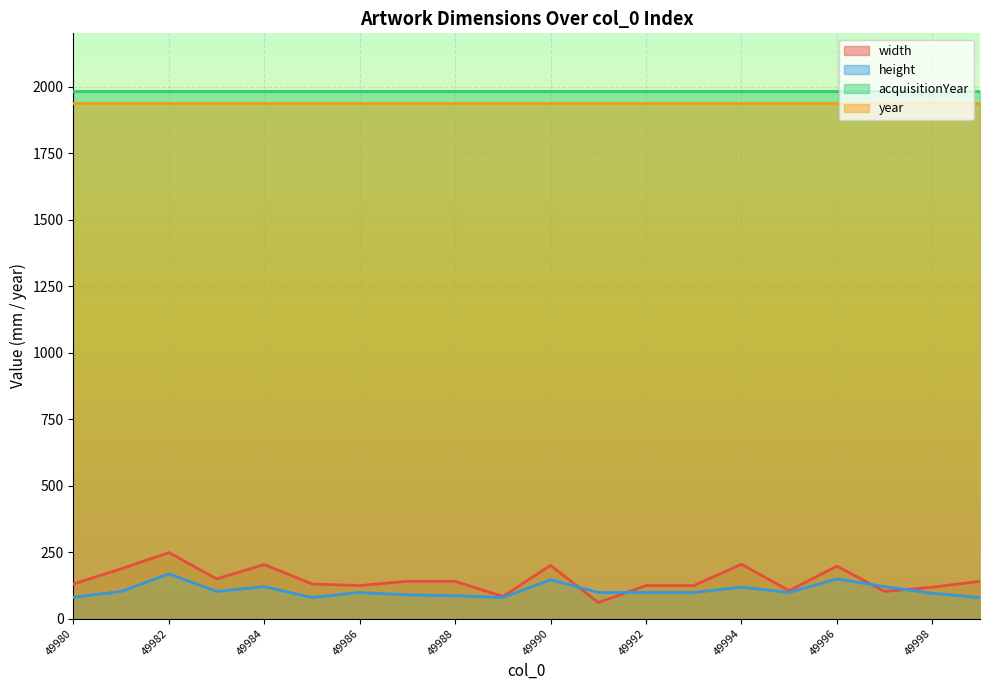

How many data points in width are above 140?

7